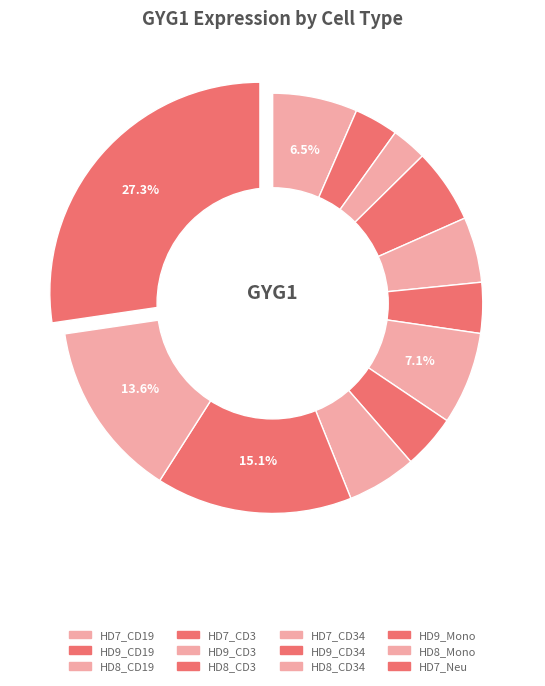

Rank the categories by value from highest to lowest.

HD7_Neu, HD9_Mono, HD8_Mono, HD7_CD34, HD7_CD19, HD7_CD3, HD8_CD34, HD9_CD3, HD9_CD34, HD8_CD3, HD9_CD19, HD8_CD19